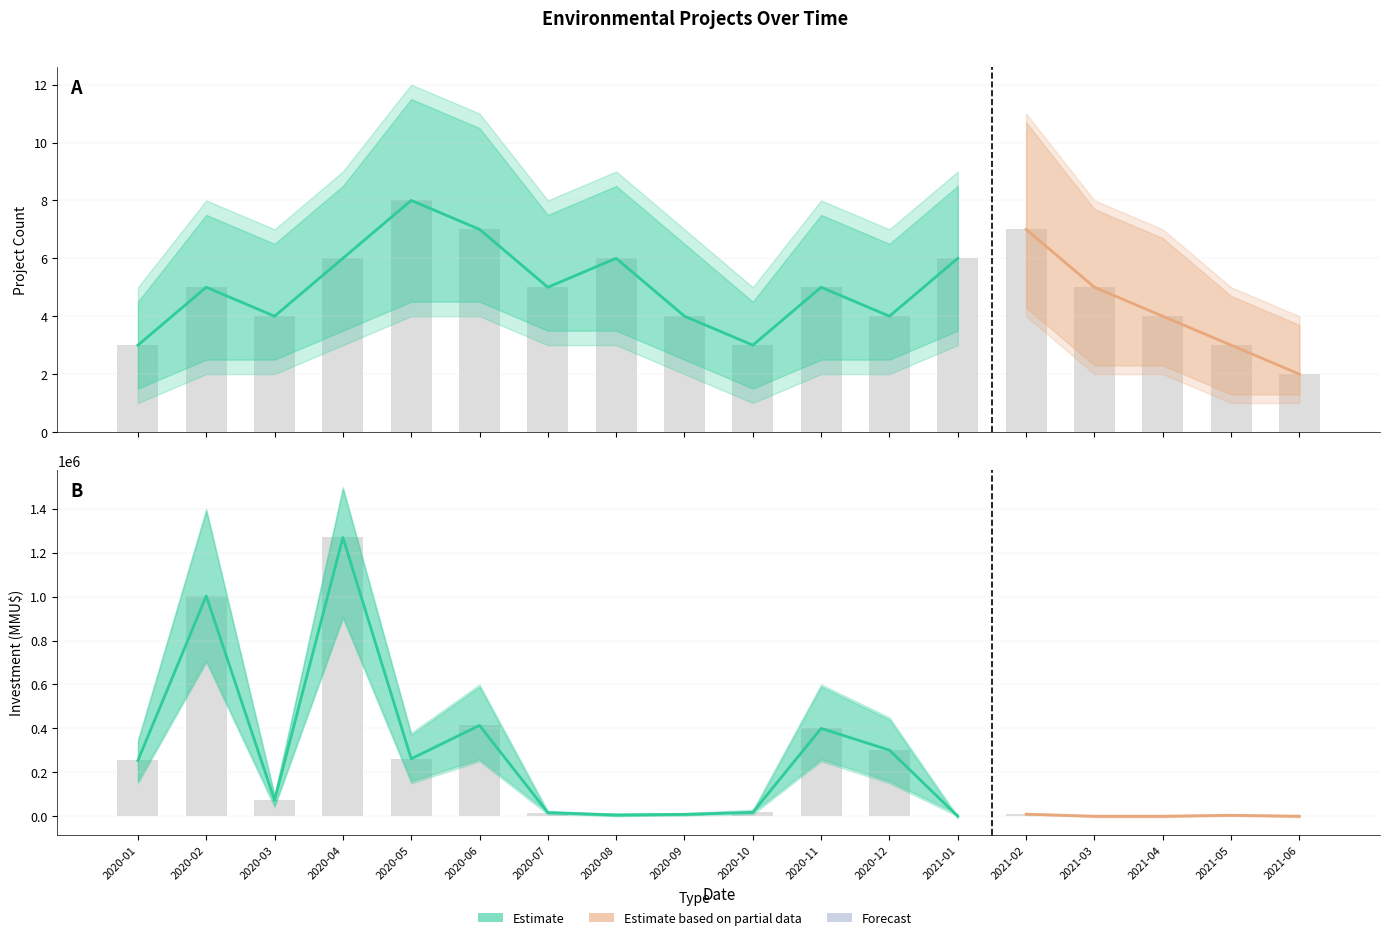

The Investment_lower series shows 2000 at 2021-05. True or false?

True